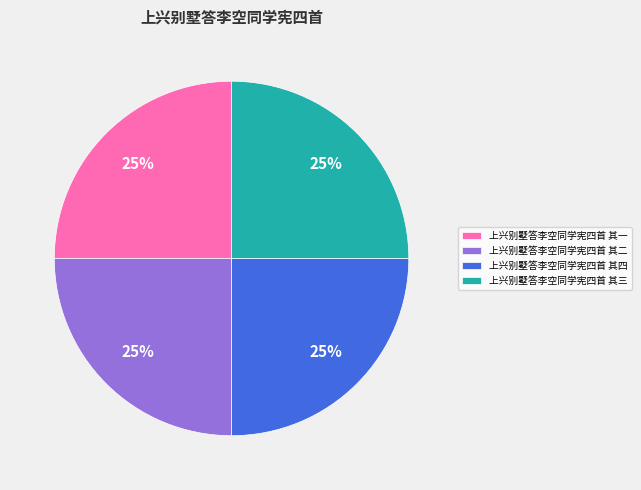

Does 上兴别墅答李空同学宪四首 其一 represent more than half of the total?

No